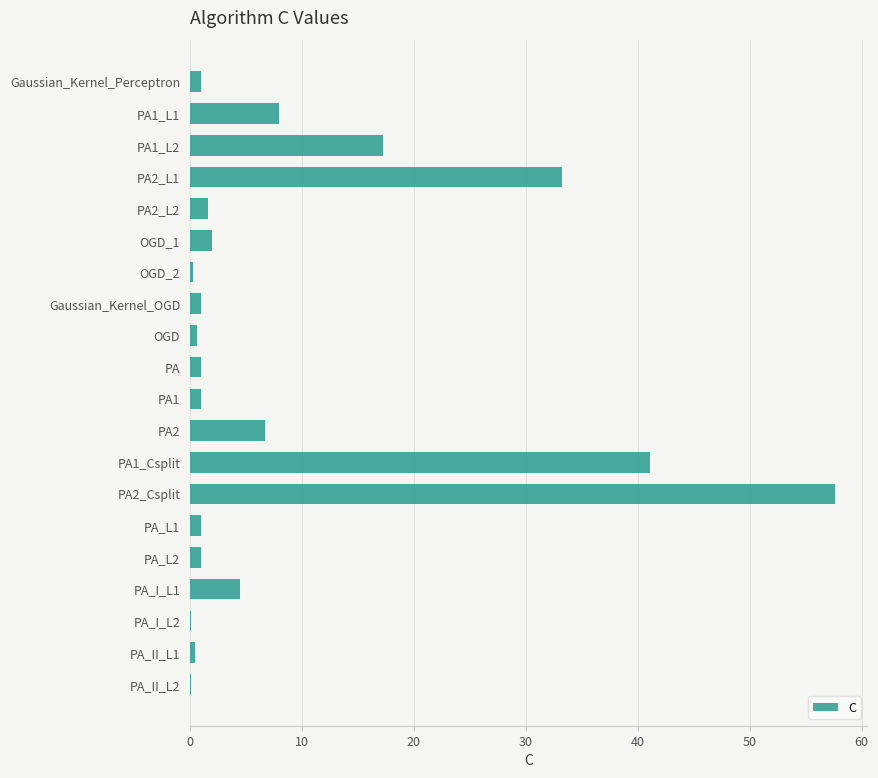

Which label corresponds to the largest value in the chart?

PA2_Csplit